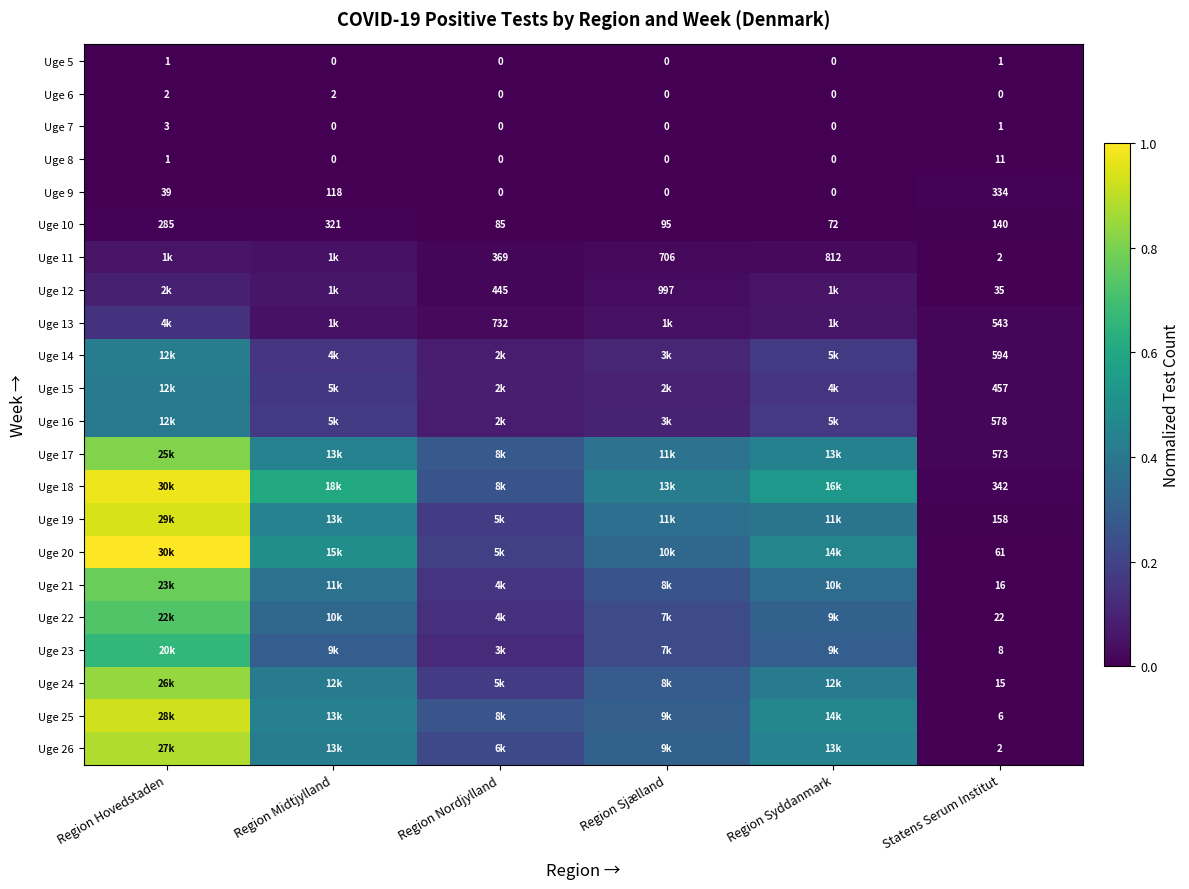

True or false: Uge 18 has a value of 0.7 at Region Sjælland.

False